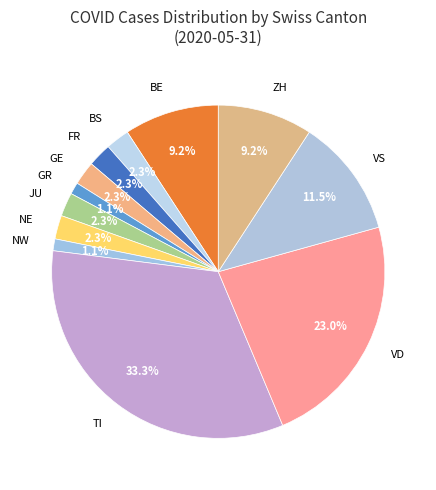

What portion of the pie excludes BE?

90.8%